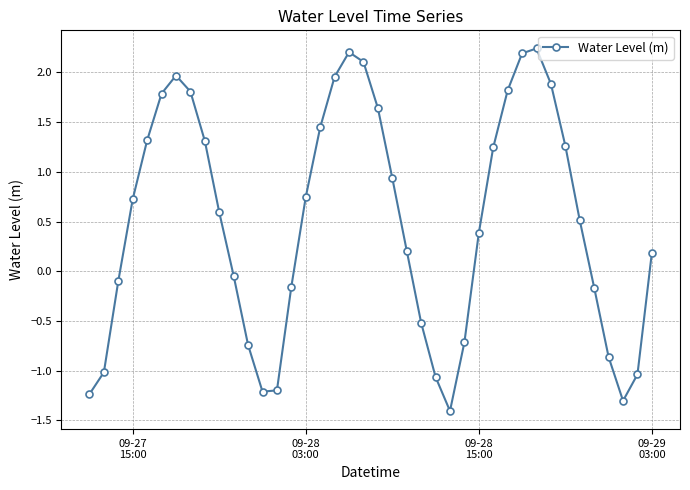

What is the minimum value shown in the chart?

-1.4